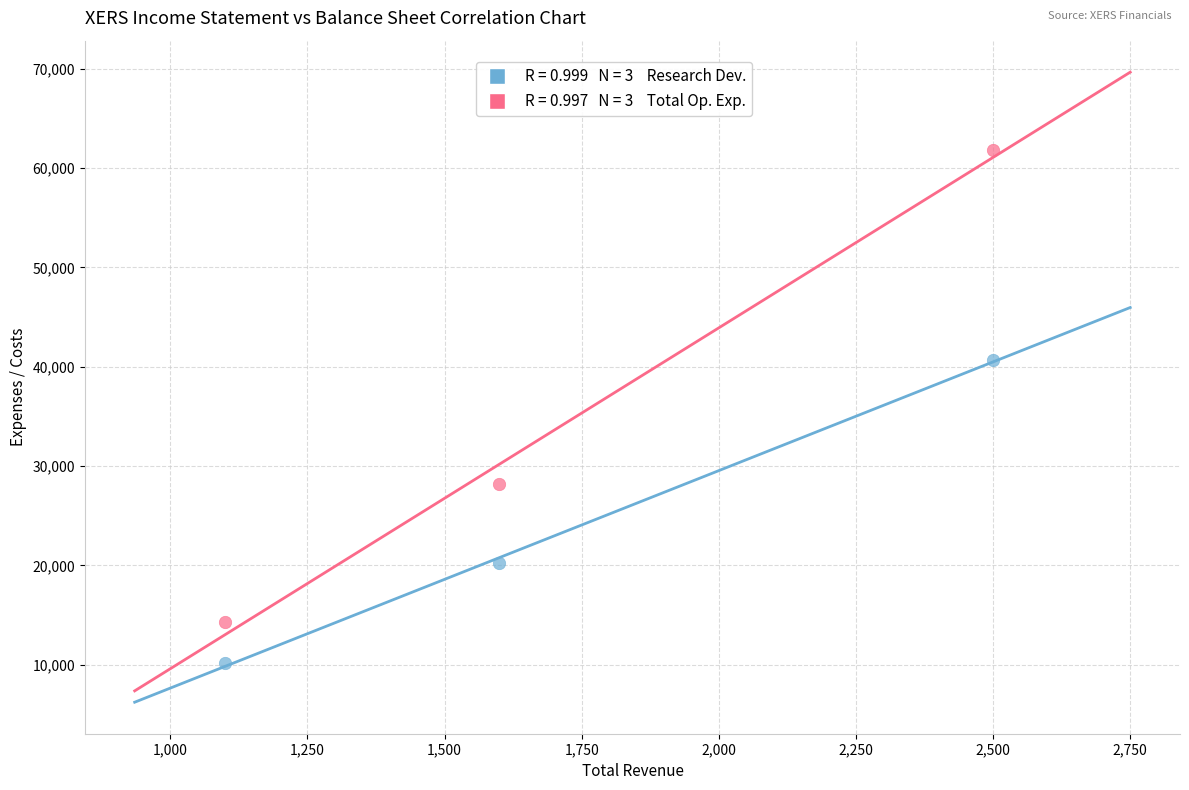

Across all data points, what is the average Y value?

29233